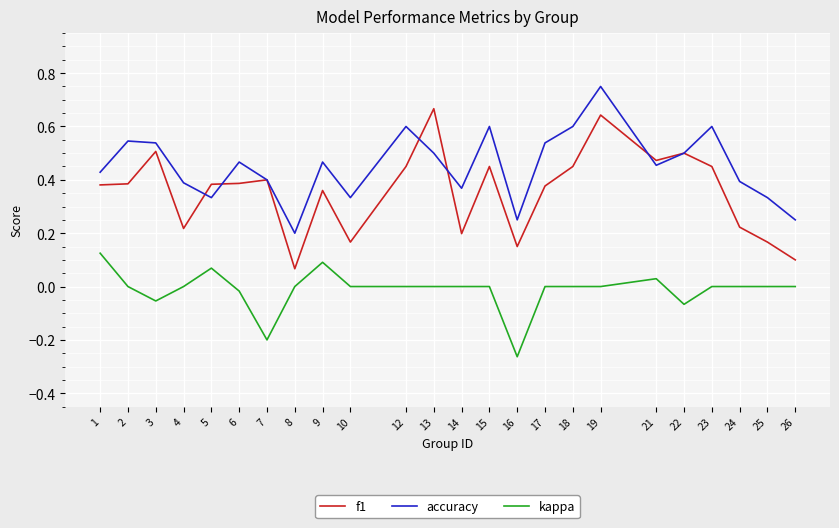

At which category does accuracy reach its first local valley?

5